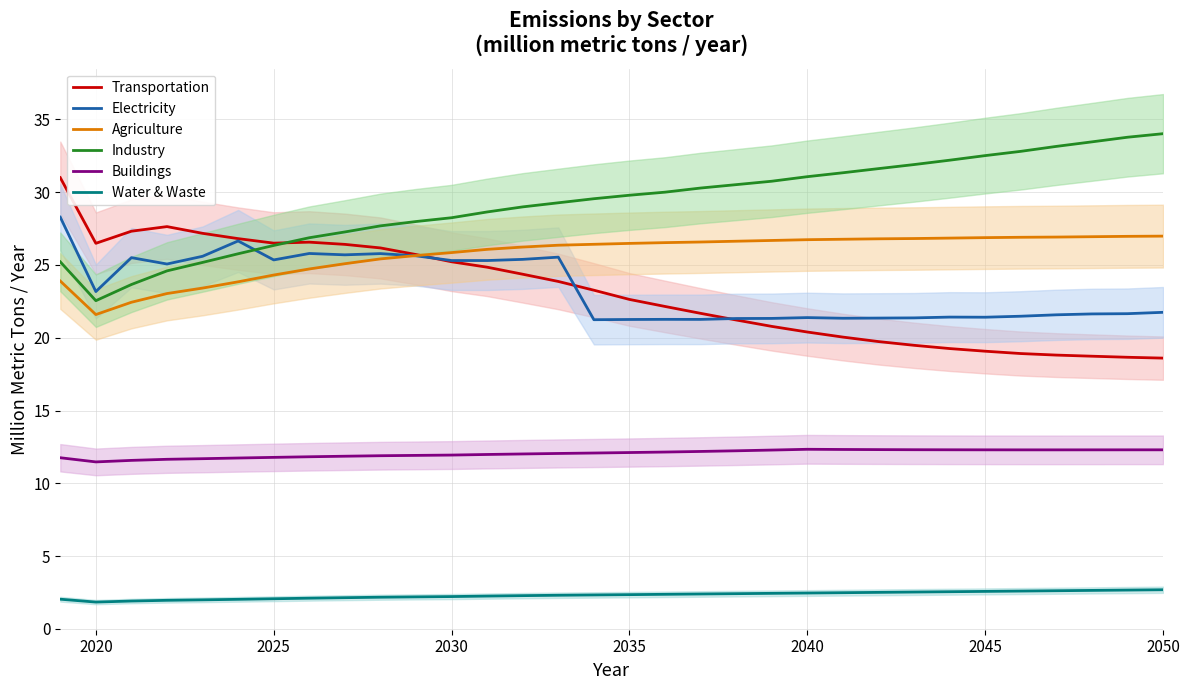

True or false: Agriculture and Industry intersect in this chart.

False